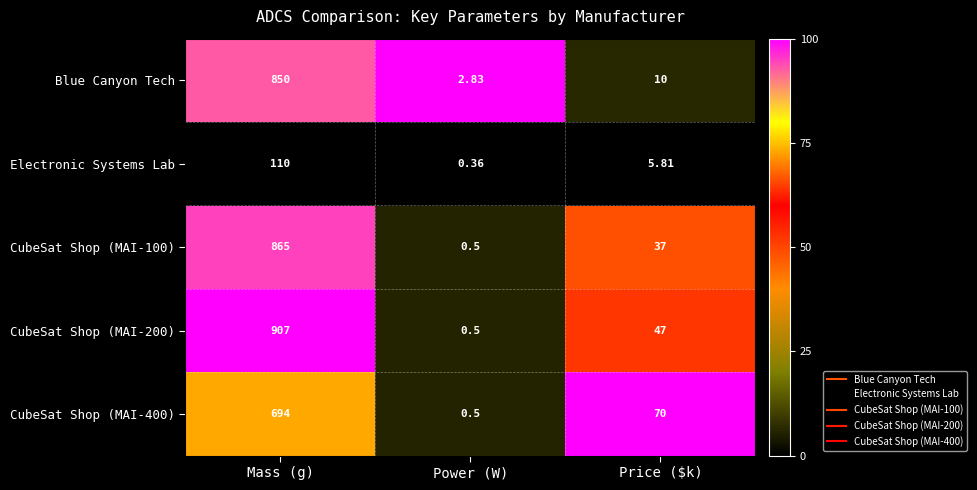

Rank the categories by Electronic Systems Lab value from highest to lowest.

Mass (g), Price ($k), Power (W)